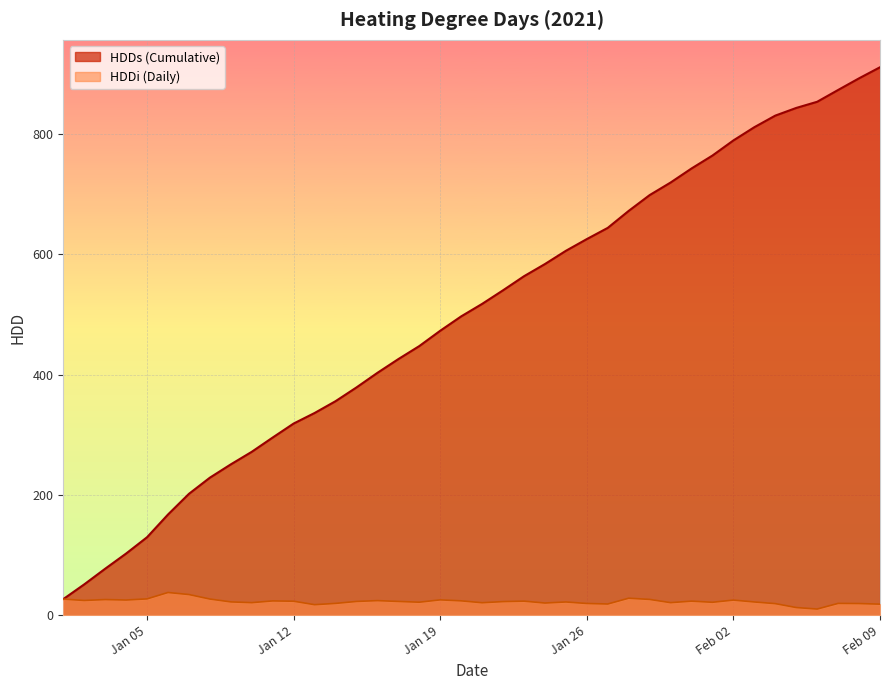

At which label does HDDs reach its minimum?

HDDs